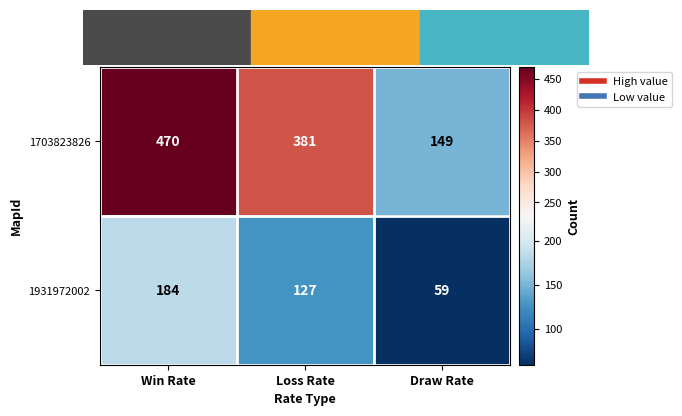

Is the value of 1931972002 at Loss Rate greater than the value of 1703823826 at Win Rate?

No